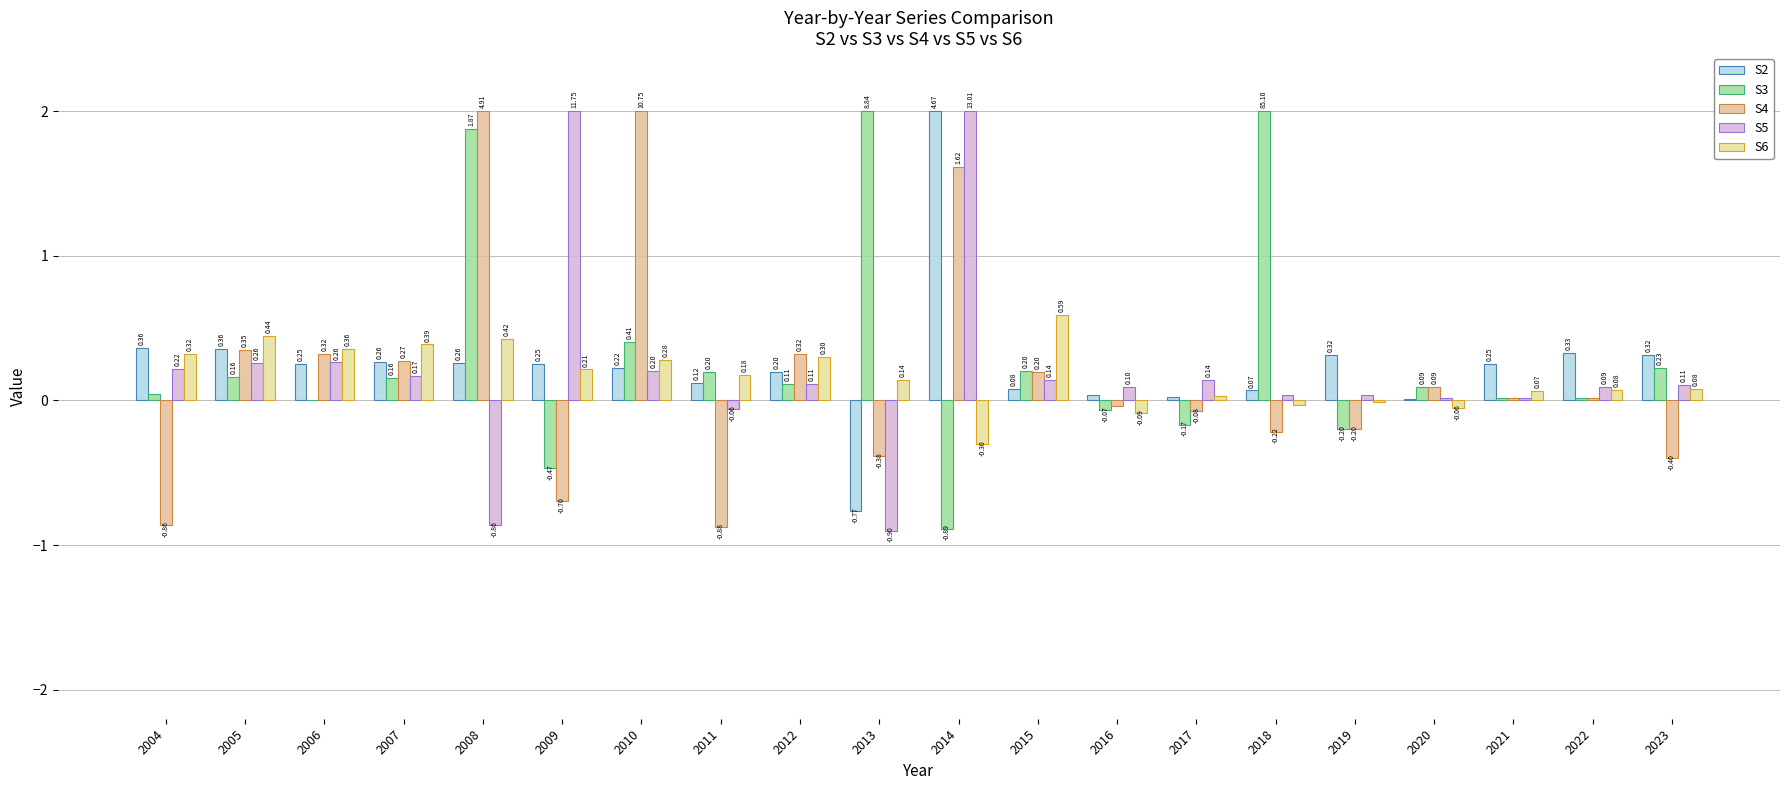

The S5 series shows -0.1 at 2011. True or false?

False